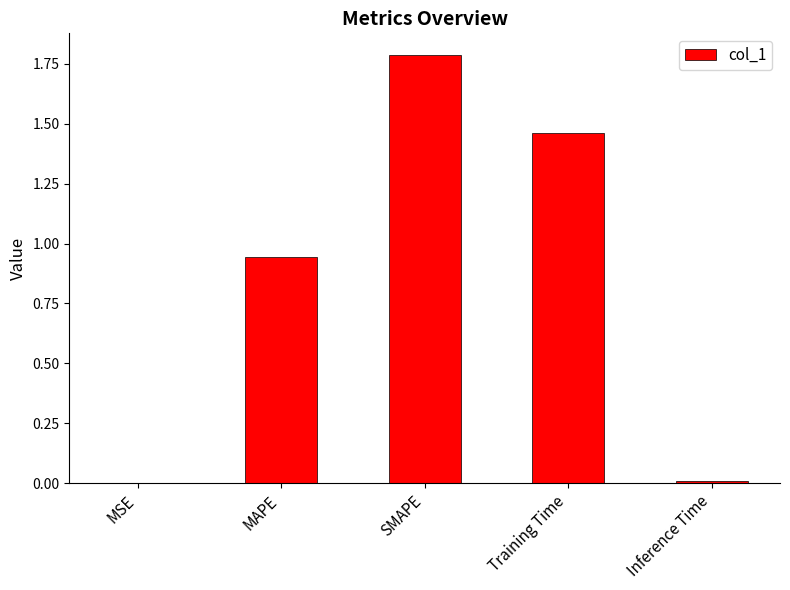

Read the value at SMAPE.

1.8